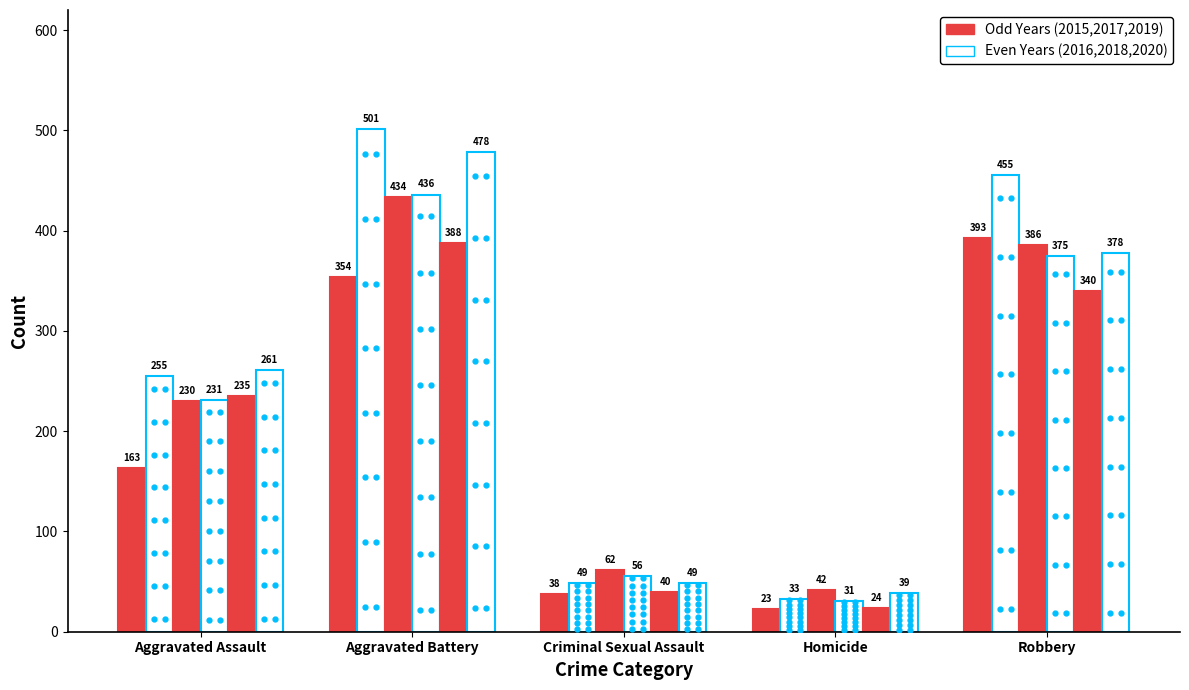

True or false: 2015 has a value of 569 at Robbery.

False